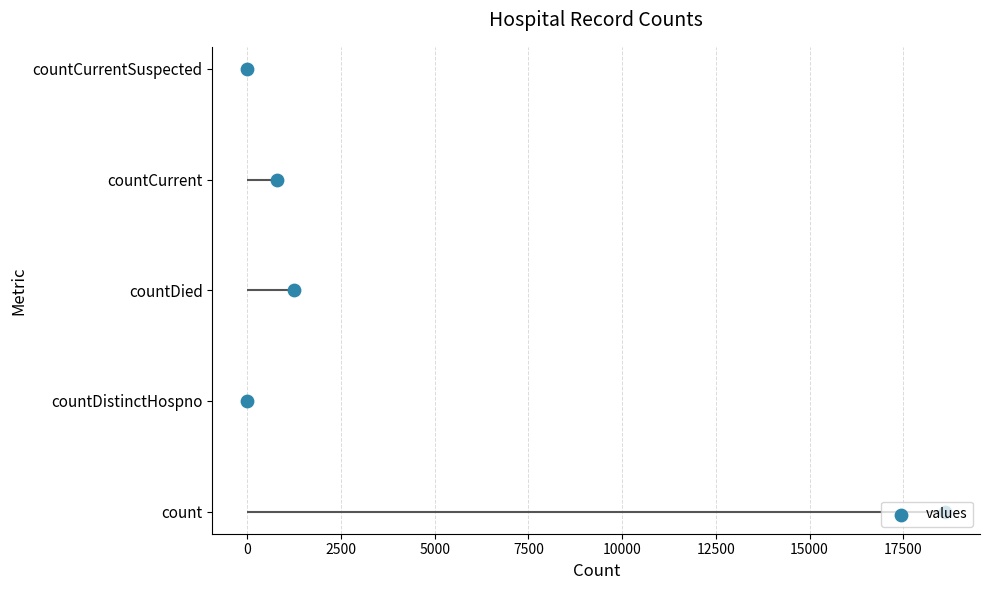

Between −2500 and 7500, which is larger?

7500